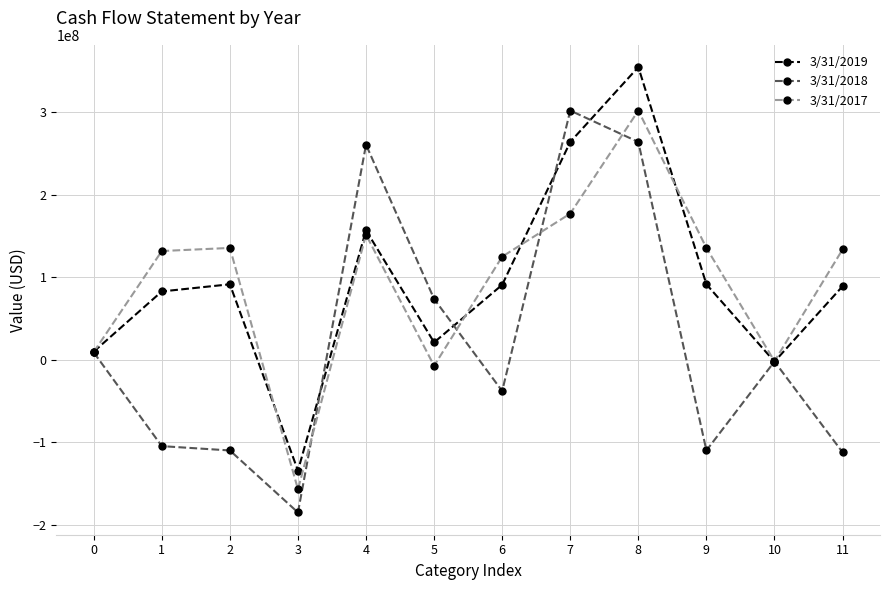

What is the average value of the 3/31/2019 series?

92804000